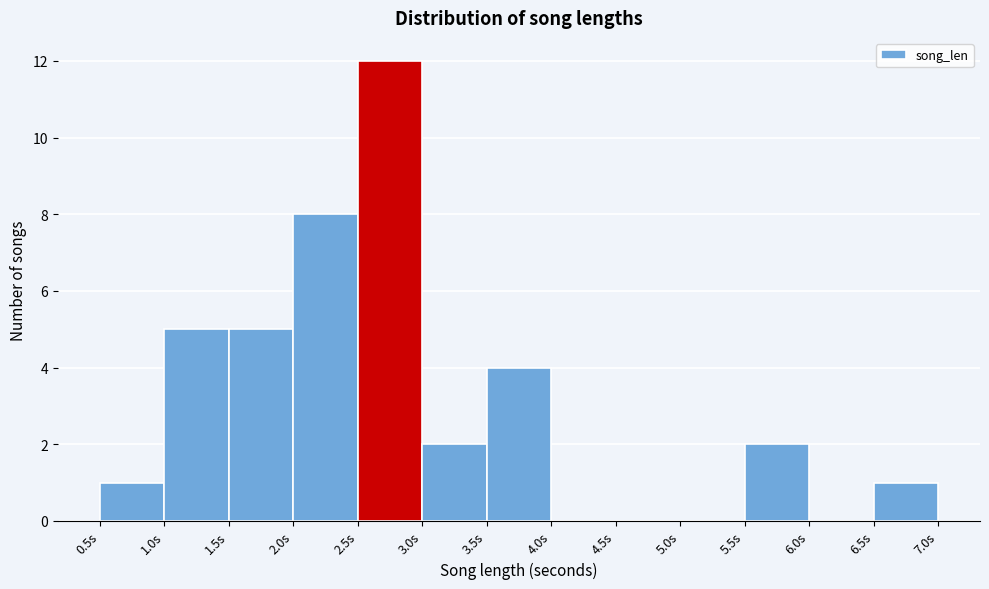

Reading left to right, list every bar in this chart as the range it spans on the x-axis followed by its height. The values are not printed on the chart, so give them approximately, as read against the axis.

0.5 to 1.0: 1
1.0 to 1.5: 5
1.5 to 2.0: 5
2.0 to 2.5: 8
2.5 to 3.0: 12
3.0 to 3.5: 2
3.5 to 4.0: 4
4.0 to 4.5: 0
4.5 to 5.0: 0
5.0 to 5.5: 0
5.5 to 6.0: 2
6.0 to 6.5: 0
6.5 to 7.0: 1